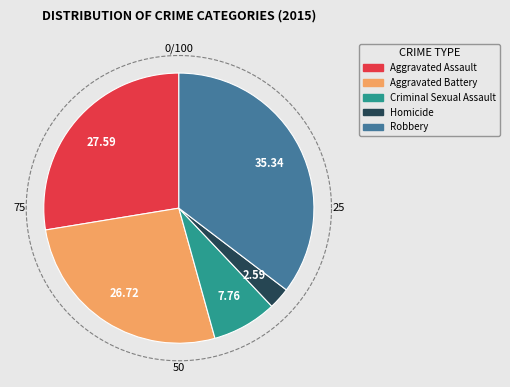

To the nearest percent, what percentage of the pie is Robbery?

35%